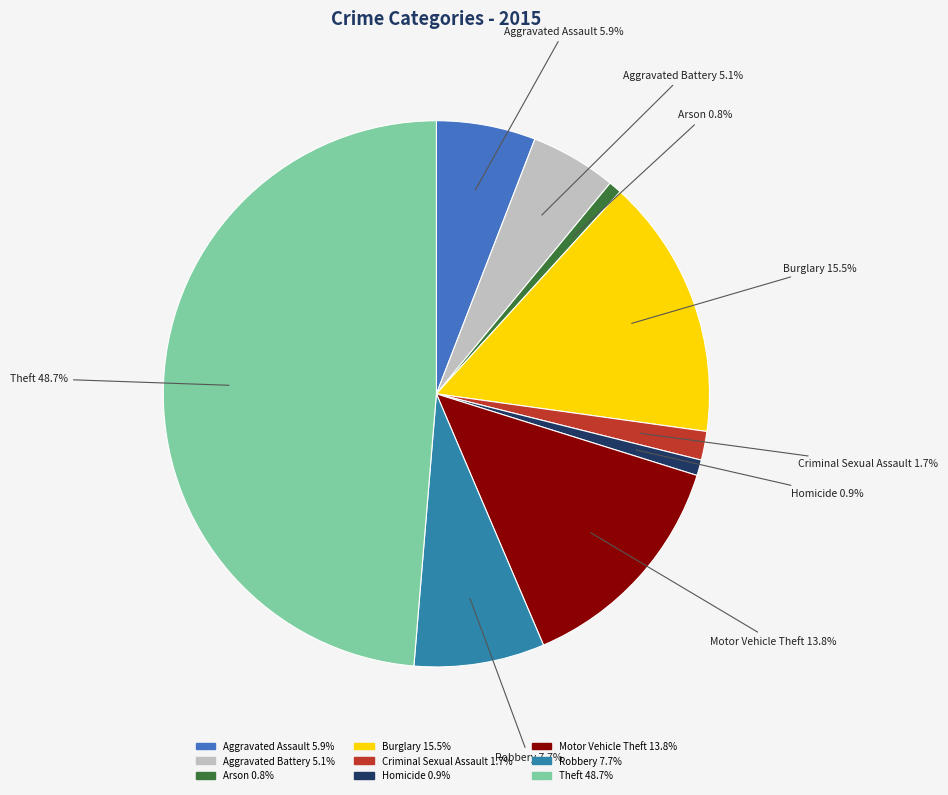

Approximately how many times larger is the value at Motor Vehicle Theft compared to Aggravated Battery?

2.7